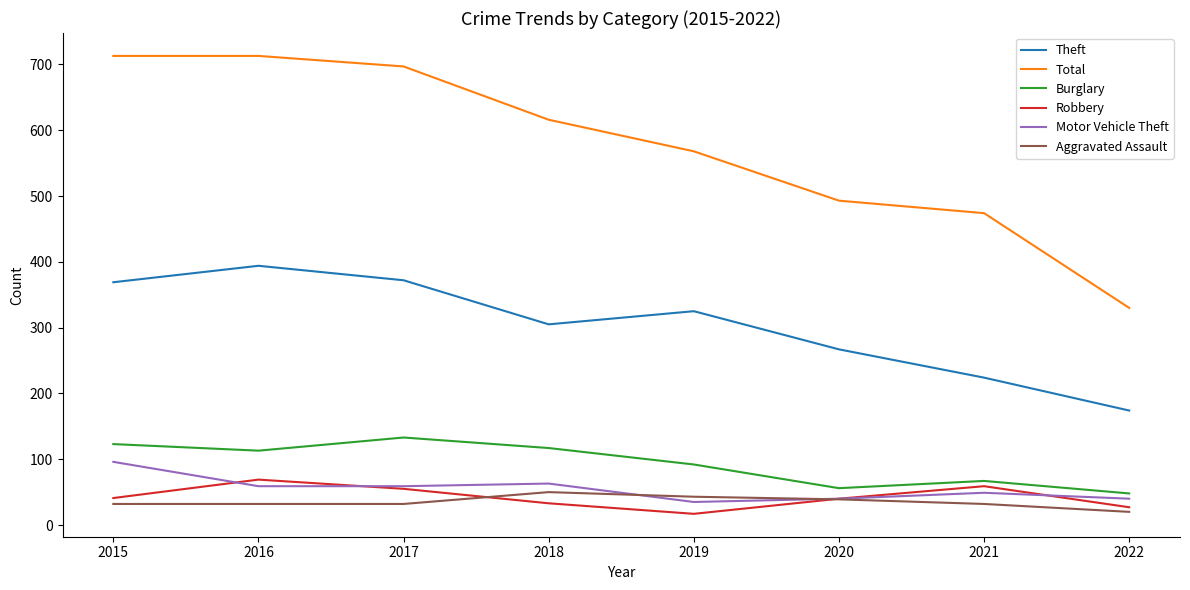

True or false: Theft has a value of 174 at 2022.

True